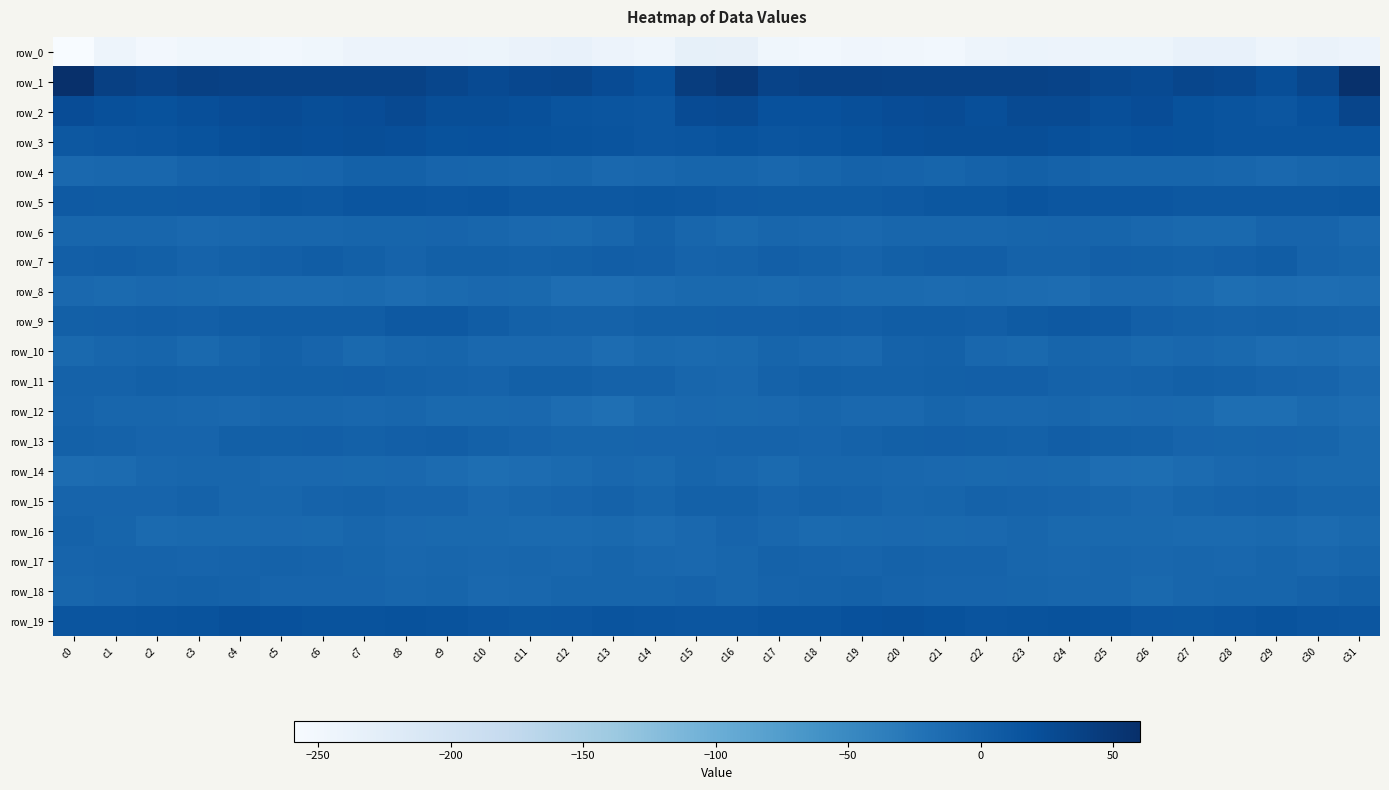

Which series has the largest total across all categories?

row_1